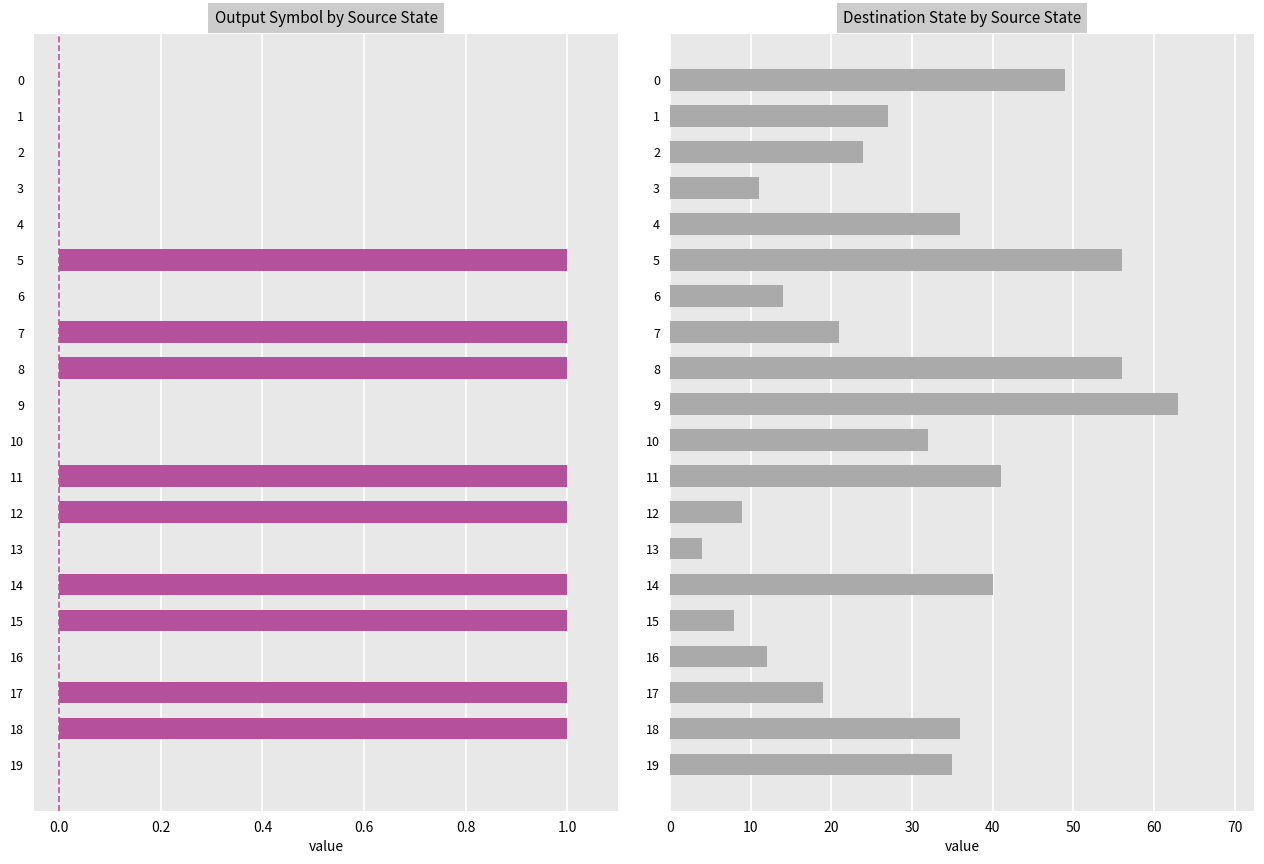

At how many categories does at least one series exceed 56?

1